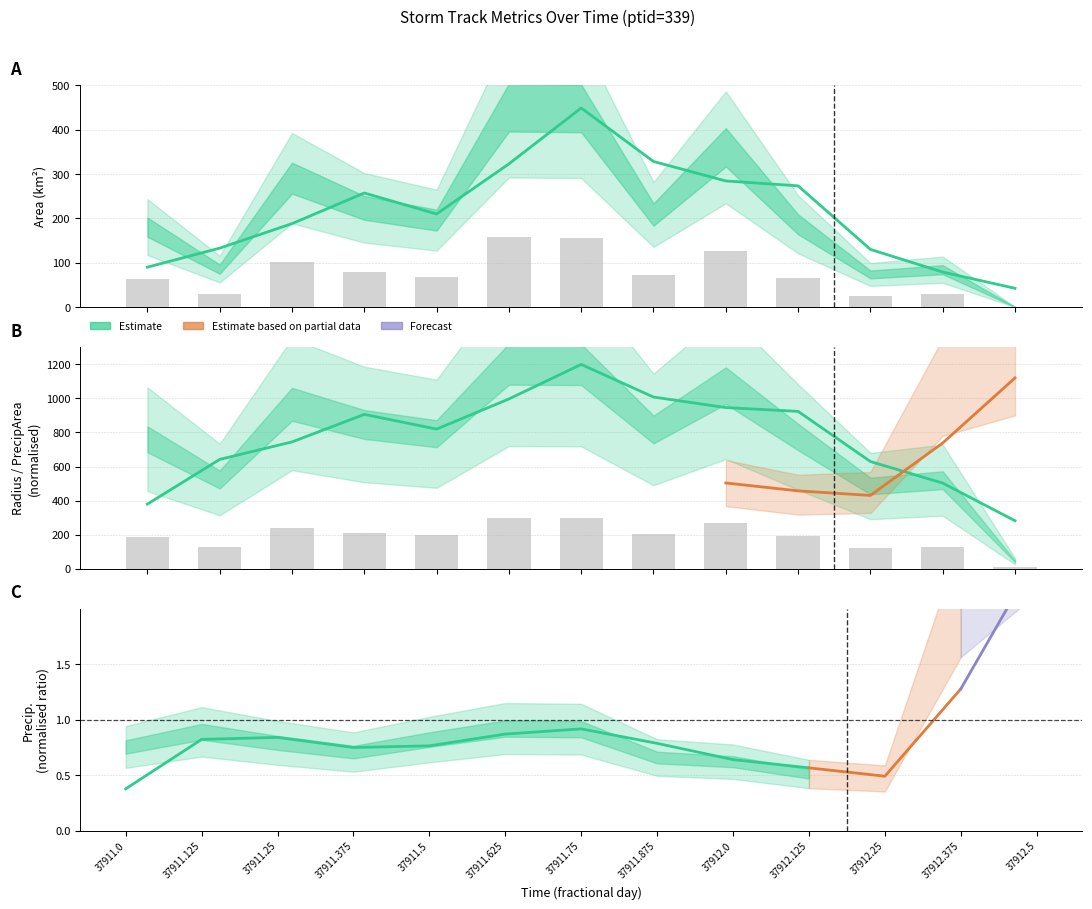

Which has a higher value, 37911.125 or 37911.875?

37911.875